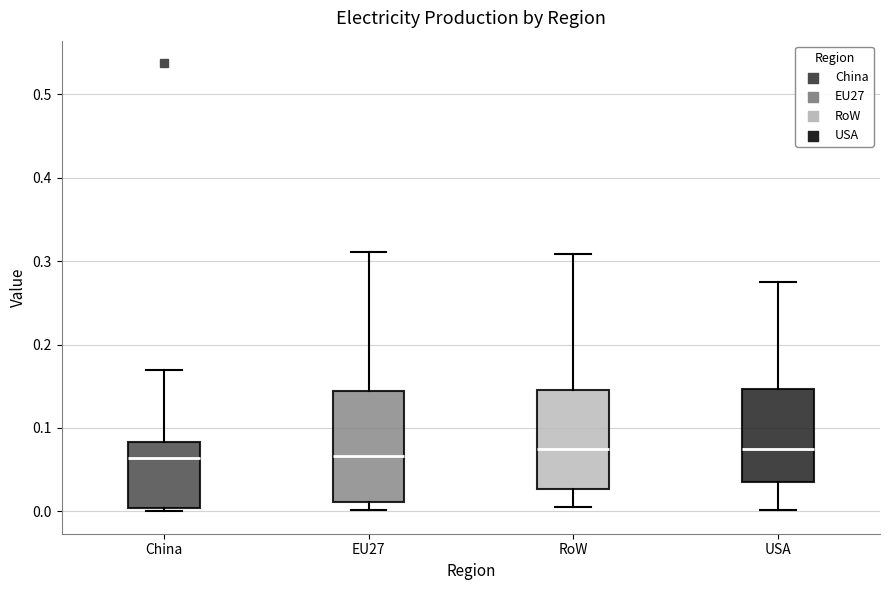

Comparing the boxes themselves (not the whiskers), which one is the tallest?

EU27